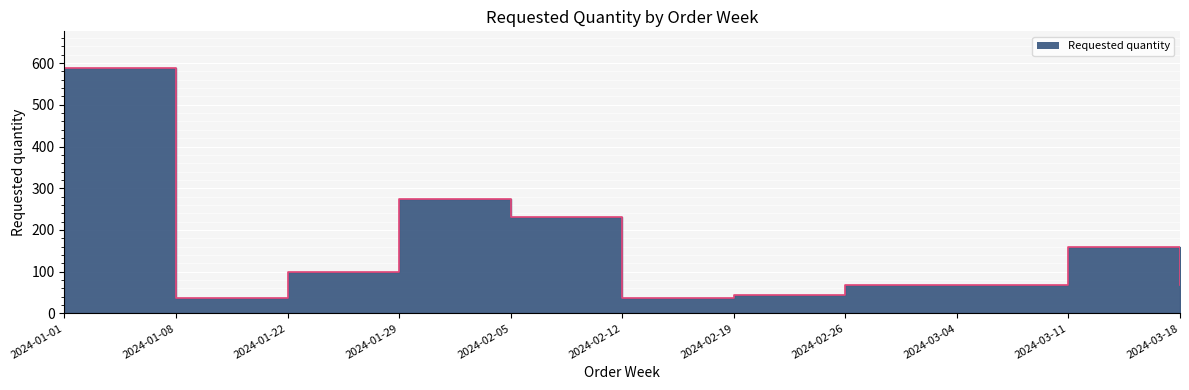

Read the value at 2024-01-08.

36